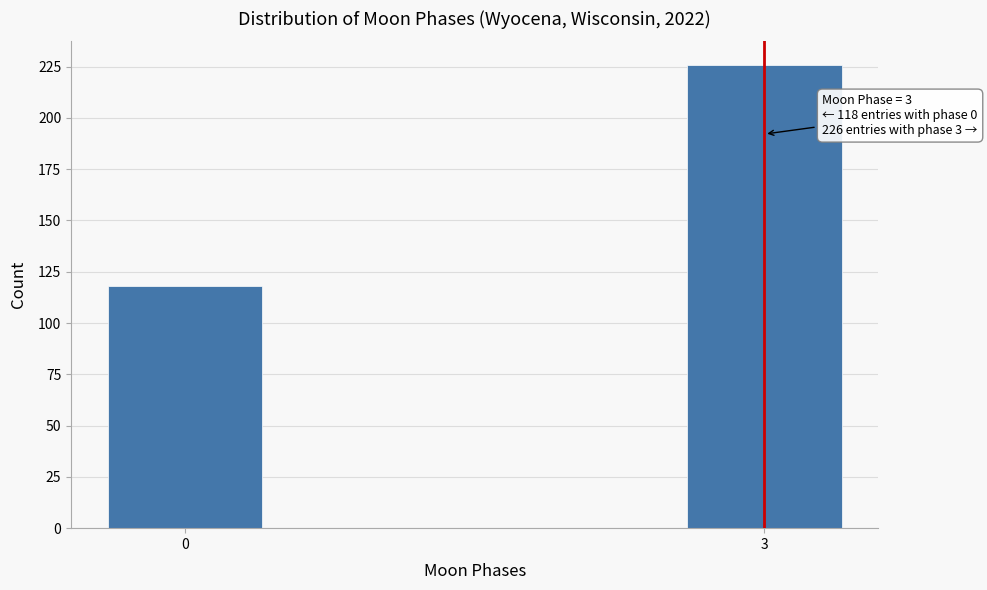

Reading left to right, list all the values displayed in this chart.

118	226